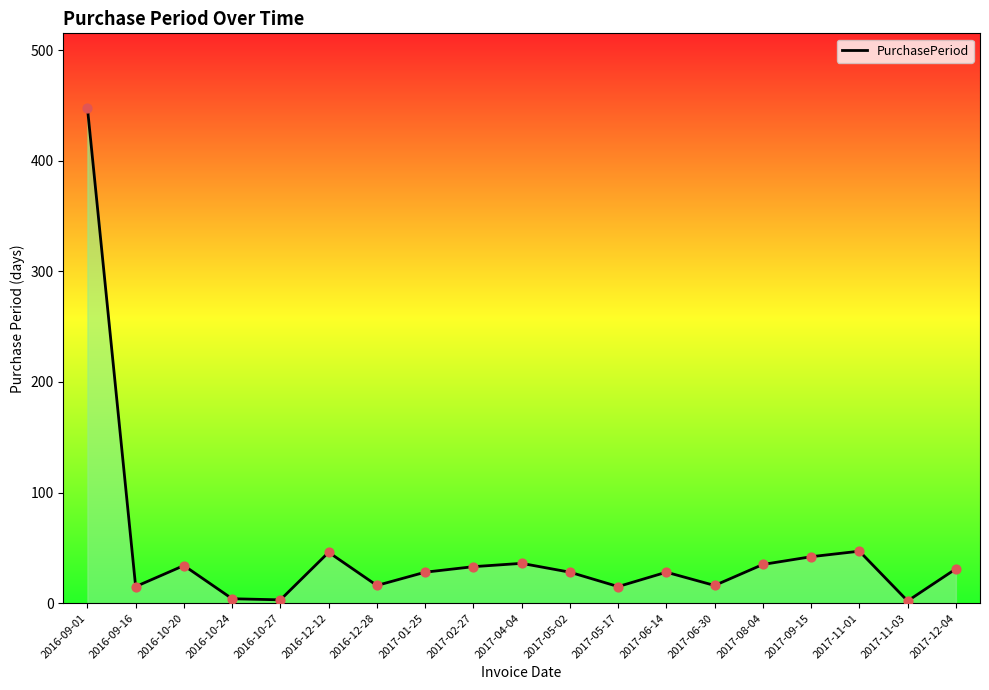

What is the change in value from 2016-10-24 to 2017-09-15?

+38